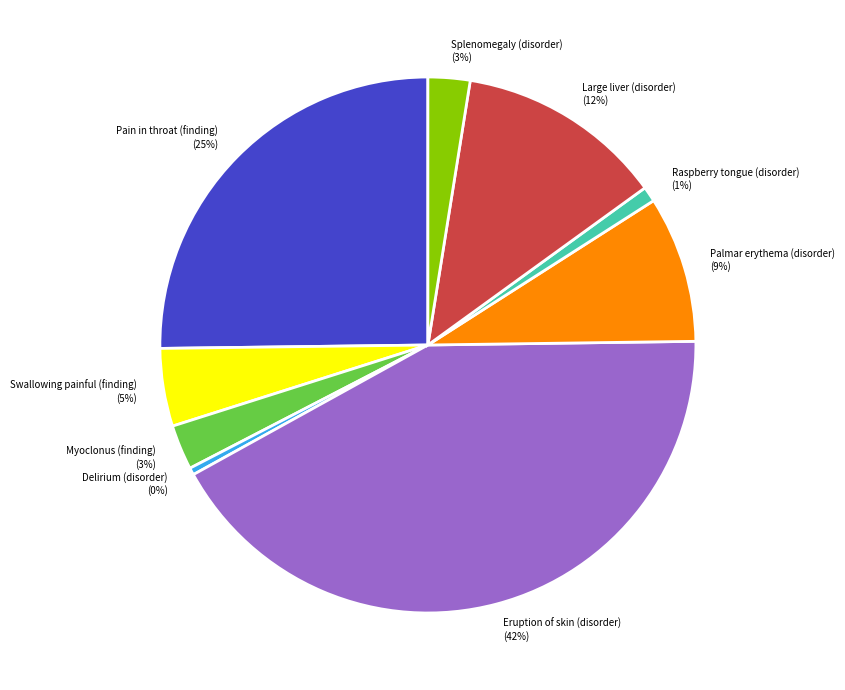

Between Eruption of skin (disorder) and Splenomegaly (disorder), which is larger?

Eruption of skin (disorder)